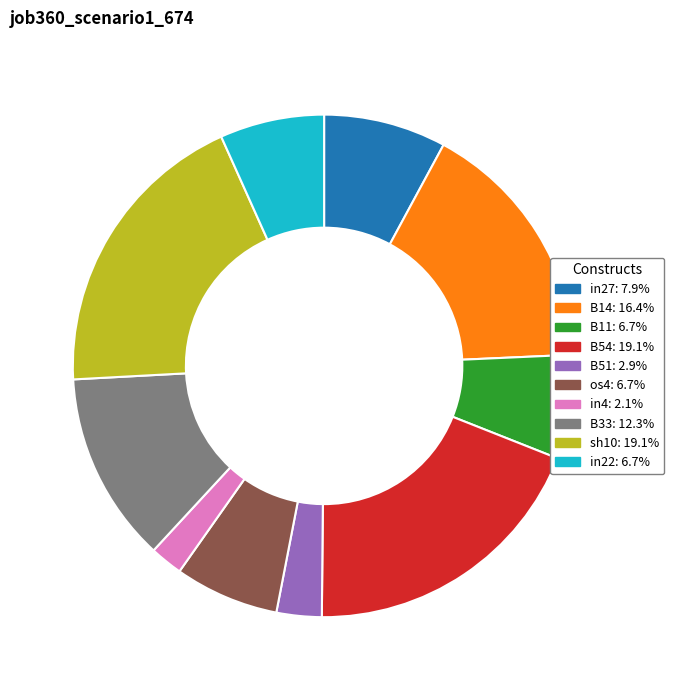

Combined, do sh10 and B51 account for over 50%?

No